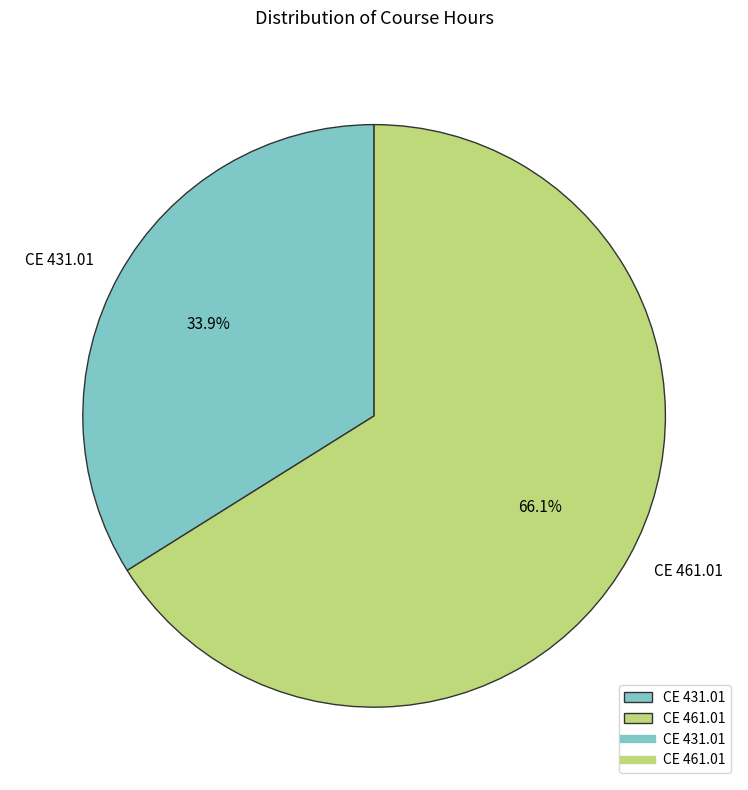

Is the sum of CE 461.01 and CE 431.01 greater than half?

Yes